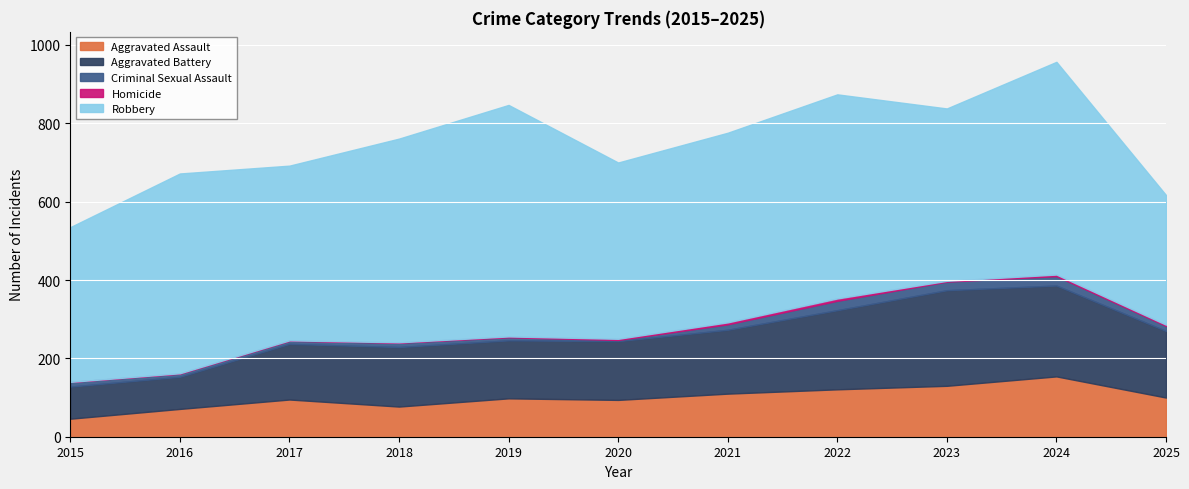

Rank the series at 2019 from highest to lowest value.

Robbery, Aggravated Battery, Aggravated Assault, Criminal Sexual Assault, Homicide